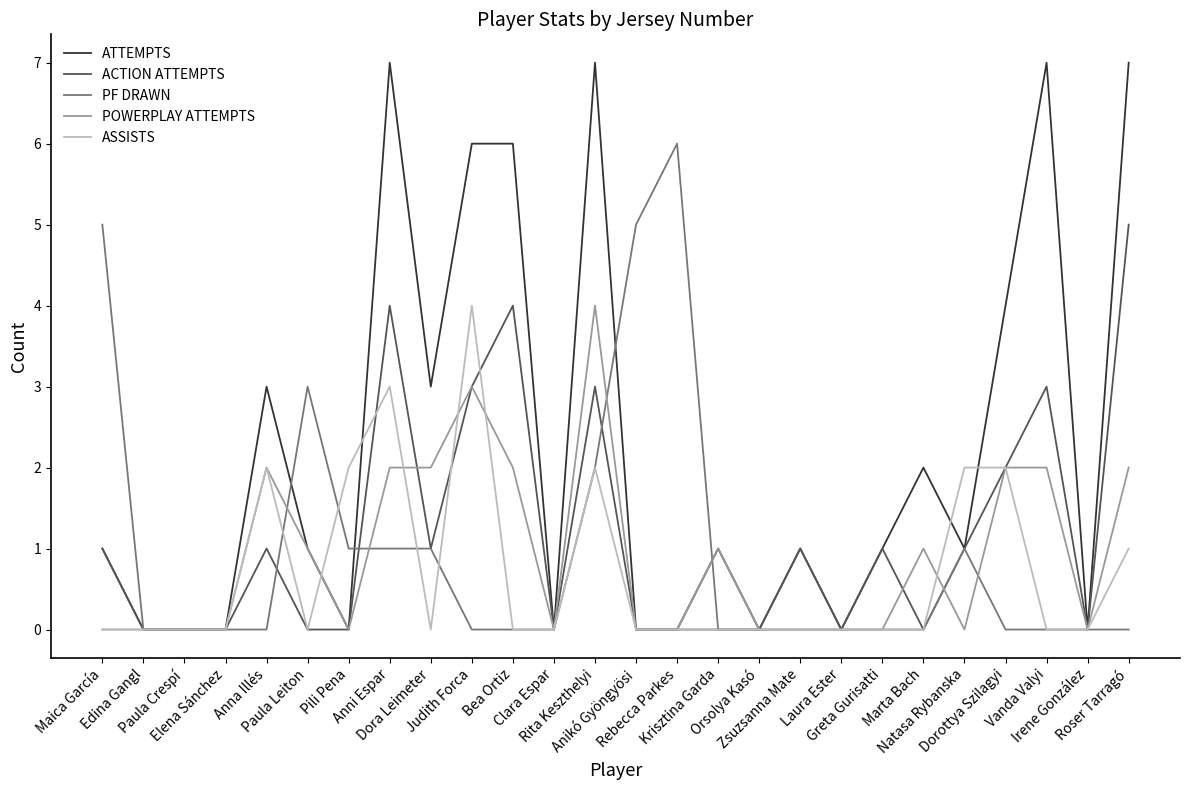

What is the highest value of the ATTEMPTS series?

7